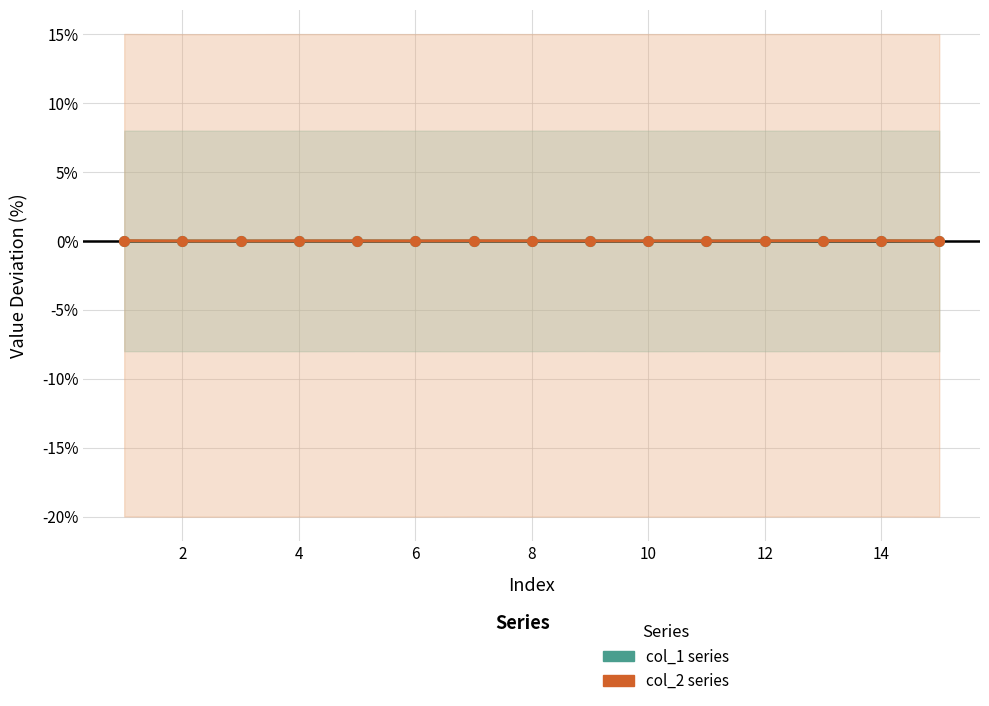

What is the label of the 2nd point from the left?

2